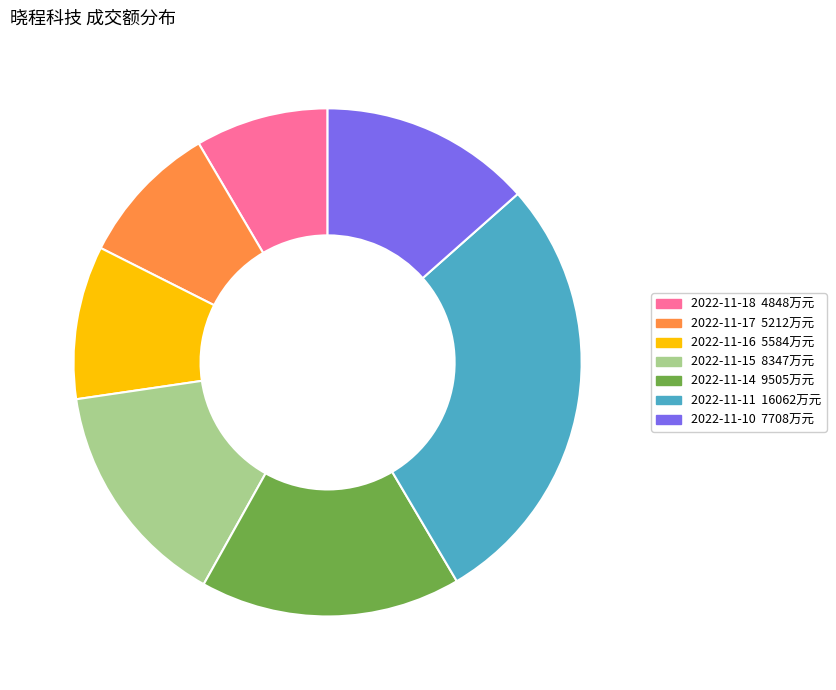

Which category has the biggest portion of the pie?

2022-11-11